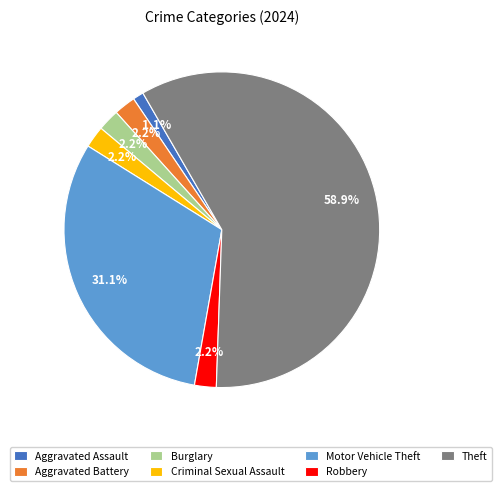

How many segments does this pie chart have?

7